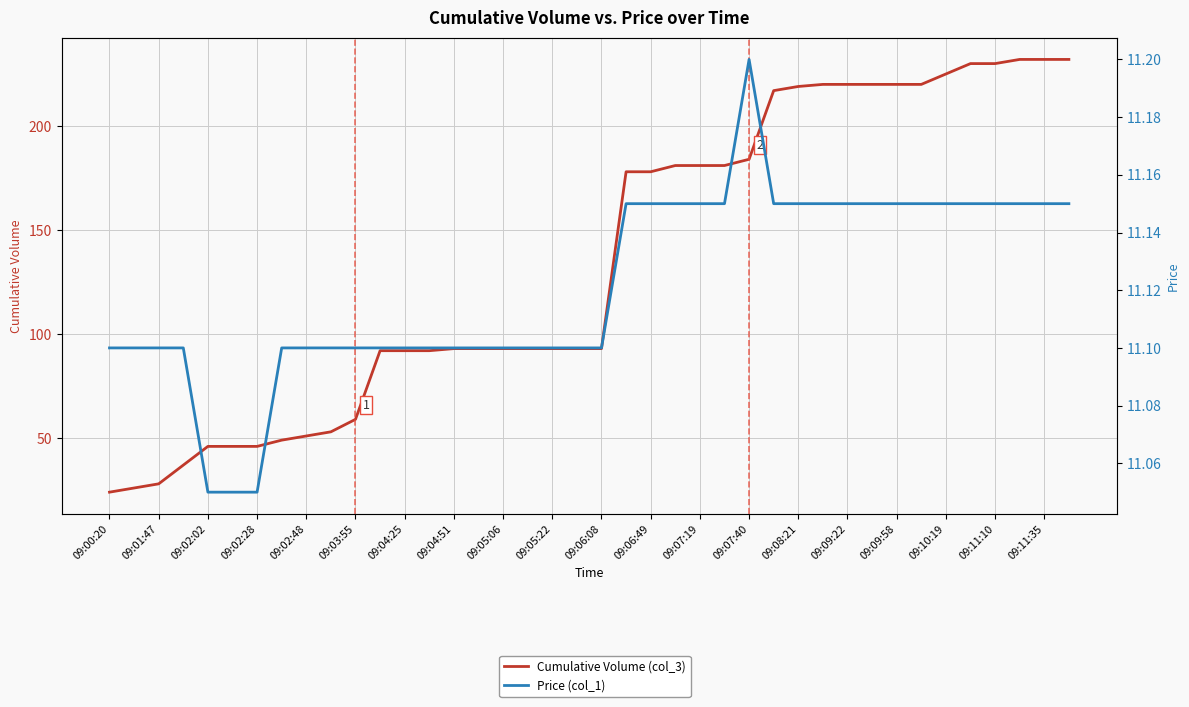

True or false: Cumulative Volume (col_3) has more than 0 points higher than both neighbors.

False